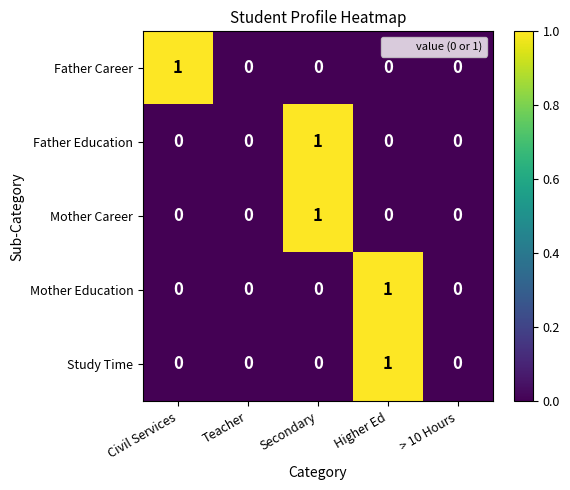

Which series changed the most between Civil Services and Teacher?

Father Career